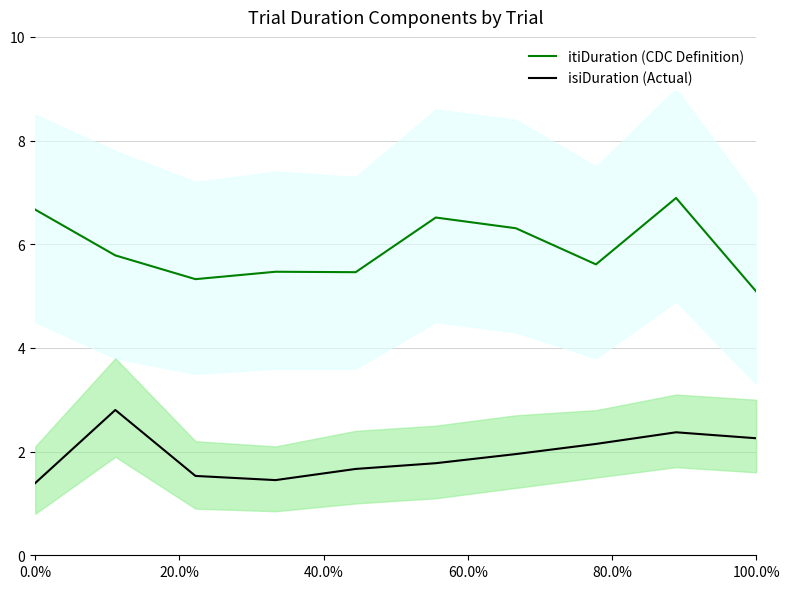

What is the maximum value for isiDuration (Actual)?

2.8